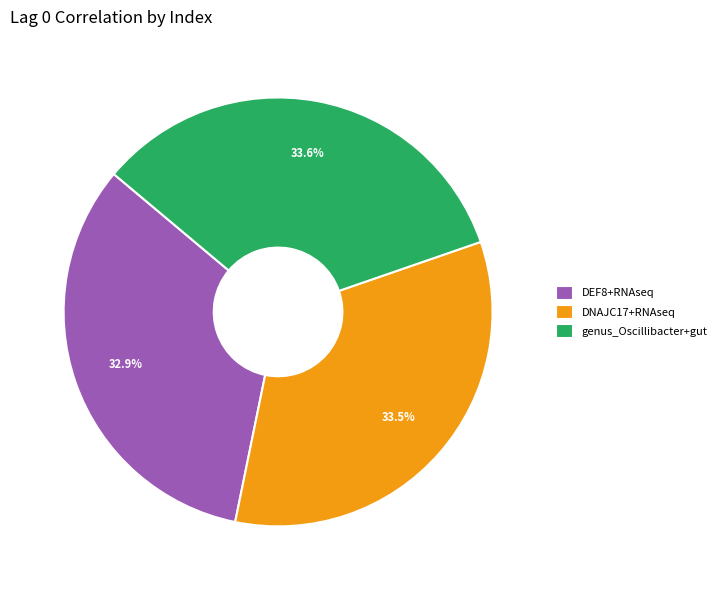

Combined, what portion of the pie is DNAJC17+RNAseq and DEF8+RNAseq?

66.4%